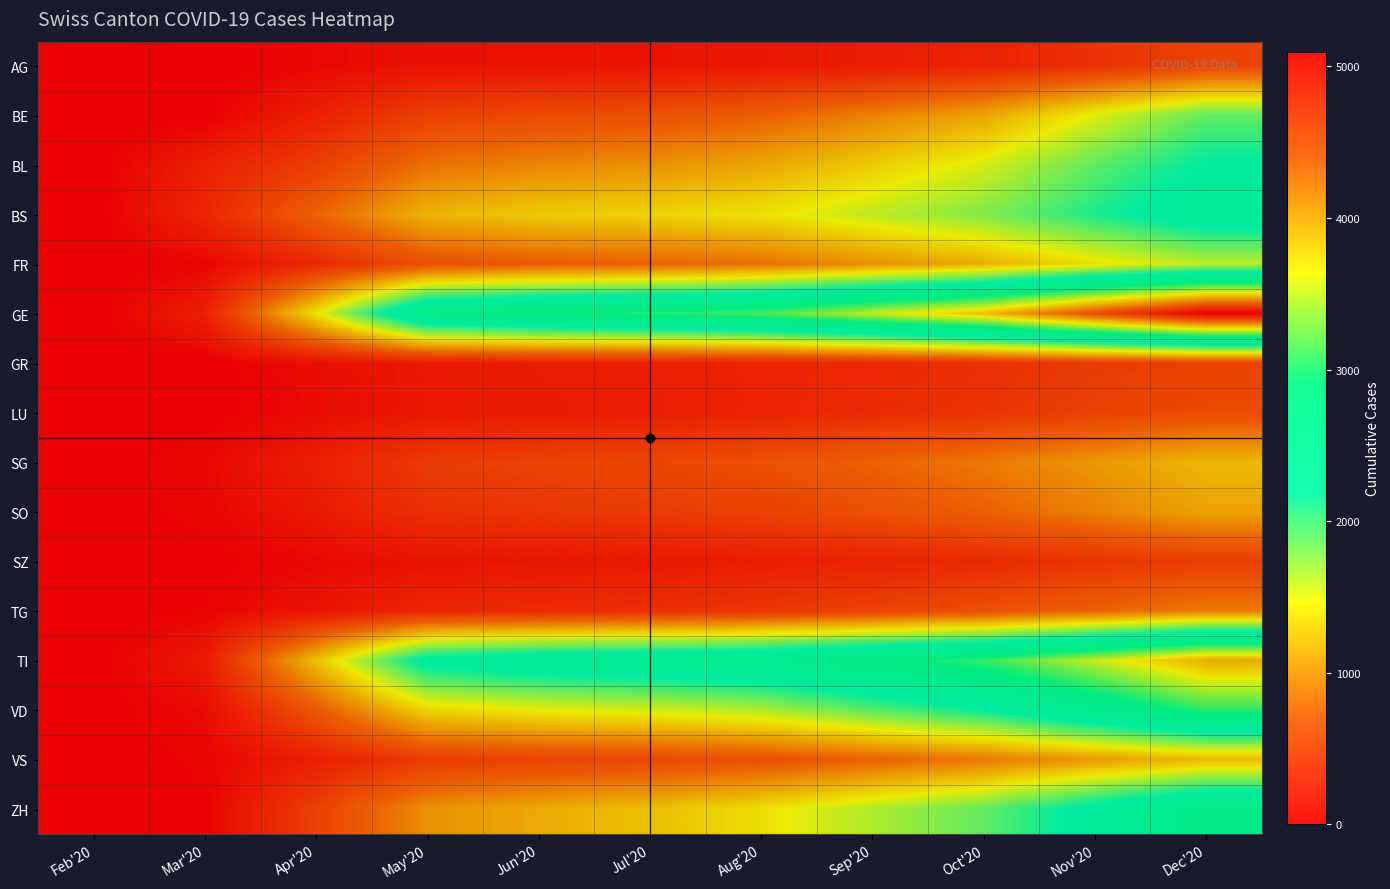

At May'20, list the series in order from smallest to largest.

AG, SZ, LU, GR, TG, SO, SG, VS, BE, FR, BL, ZH, BS, VD, TI, GE